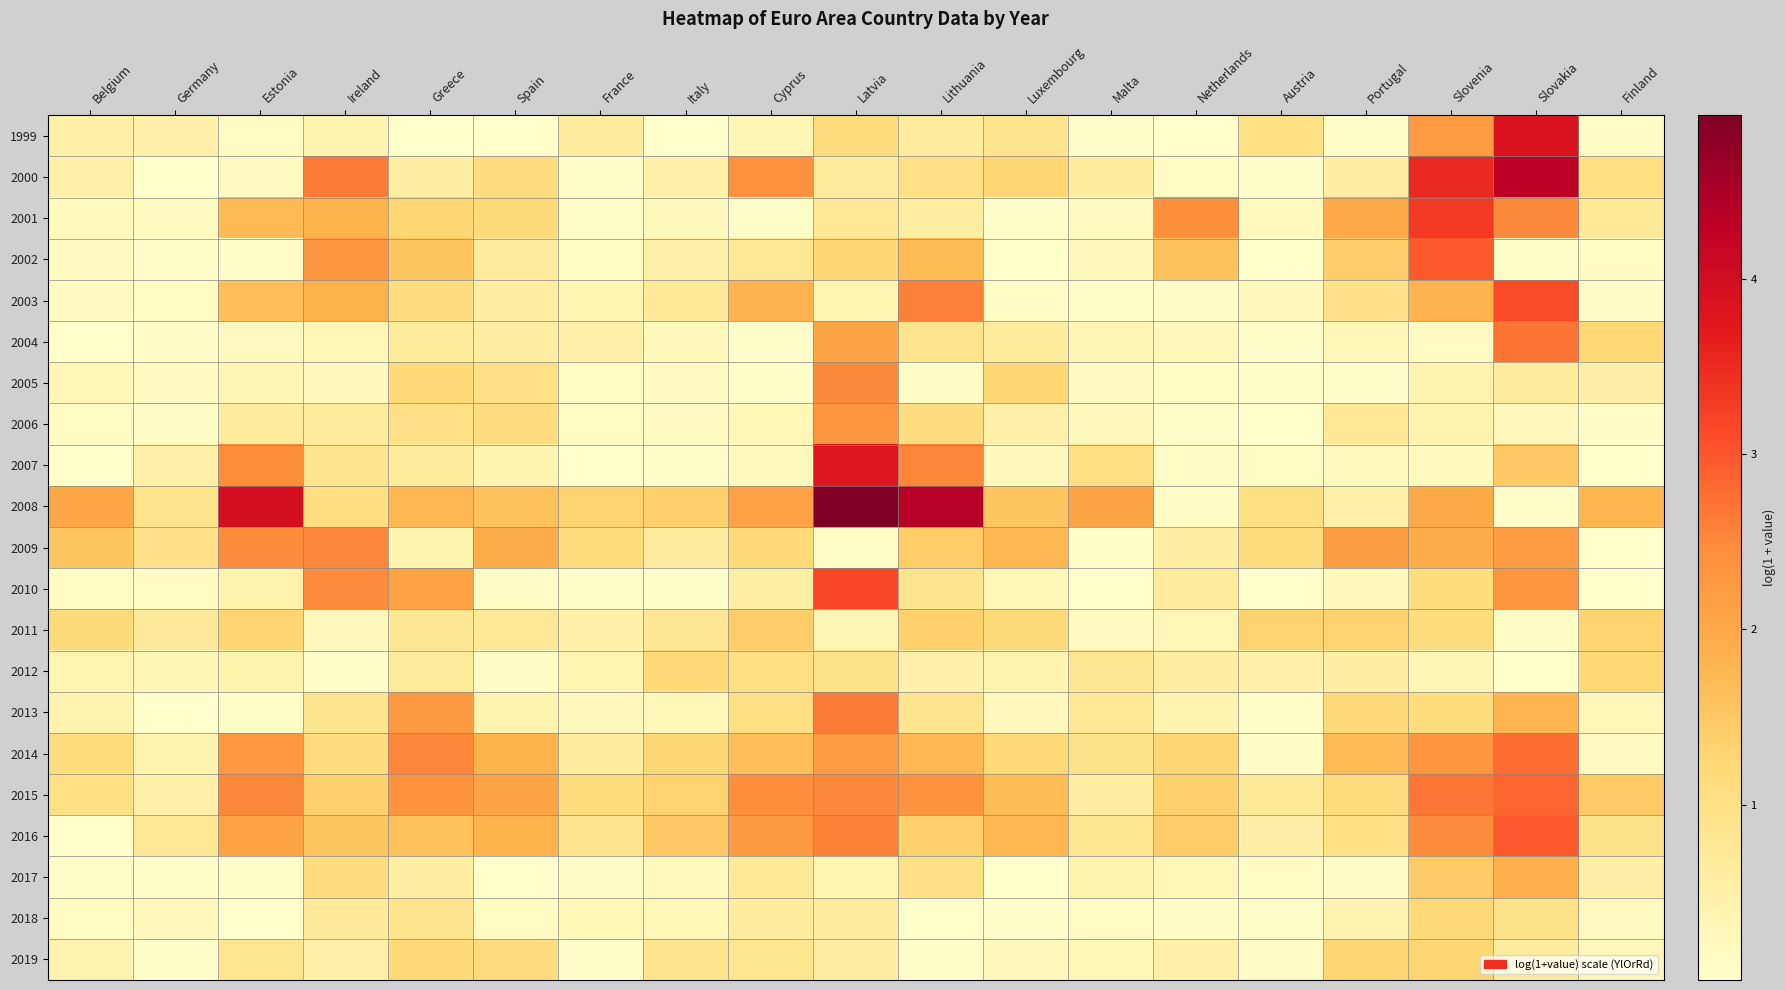

Reading left to right, extract all data points from this chart.

1999: Belgium=0.5	Germany=0.5	Estonia=0.1	Ireland=0.4	Greece=0.0	Spain=0.0	France=0.6	Italy=0.0	Cyprus=0.3	Latvia=1.2	Lithuania=0.7	Luxembourg=0.9	Malta=0.1	Netherlands=0.0	Austria=1.0	Portugal=0.1	Slovenia=2.2	Slovakia=3.8	Finland=0.1
2000: Belgium=0.5	Germany=0.0	Estonia=0.2	Ireland=2.6	Greece=0.6	Spain=1.1	France=0.1	Italy=0.5	Cyprus=2.4	Latvia=0.7	Lithuania=1.0	Luxembourg=1.3	Malta=0.6	Netherlands=0.1	Austria=0.0	Portugal=0.6	Slovenia=3.5	Slovakia=4.3	Finland=1.0
2001: Belgium=0.2	Germany=0.2	Estonia=1.7	Ireland=1.8	Greece=1.3	Spain=1.2	France=0.1	Italy=0.2	Cyprus=0.1	Latvia=0.8	Lithuania=0.6	Luxembourg=0.0	Malta=0.2	Netherlands=2.4	Austria=0.2	Portugal=2.0	Slovenia=3.3	Slovakia=2.5	Finland=0.8
2002: Belgium=0.2	Germany=0.0	Estonia=0.0	Ireland=2.3	Greece=1.5	Spain=0.7	France=0.1	Italy=0.5	Cyprus=0.8	Latvia=1.2	Lithuania=1.7	Luxembourg=0.0	Malta=0.3	Netherlands=1.6	Austria=0.0	Portugal=1.4	Slovenia=3.0	Slovakia=0.1	Finland=0.1
2003: Belgium=0.2	Germany=0.1	Estonia=1.7	Ireland=1.8	Greece=1.1	Spain=0.6	France=0.4	Italy=0.7	Cyprus=1.8	Latvia=0.4	Lithuania=2.6	Luxembourg=0.1	Malta=0.0	Netherlands=0.1	Austria=0.2	Portugal=1.0	Slovenia=1.8	Slovakia=3.1	Finland=0.1
2004: Belgium=0.0	Germany=0.1	Estonia=0.2	Ireland=0.3	Greece=0.7	Spain=0.6	France=0.5	Italy=0.2	Cyprus=0.0	Latvia=2.1	Lithuania=0.9	Luxembourg=0.7	Malta=0.3	Netherlands=0.2	Austria=0.0	Portugal=0.3	Slovenia=0.1	Slovakia=2.7	Finland=1.2
2005: Belgium=0.3	Germany=0.2	Estonia=0.3	Ireland=0.2	Greece=1.2	Spain=1.0	France=0.1	Italy=0.2	Cyprus=0.1	Latvia=2.5	Lithuania=0.1	Luxembourg=1.3	Malta=0.2	Netherlands=0.1	Austria=0.1	Portugal=0.0	Slovenia=0.4	Slovakia=0.7	Finland=0.5
2006: Belgium=0.1	Germany=0.1	Estonia=0.6	Ireland=0.7	Greece=1.0	Spain=1.1	France=0.1	Italy=0.2	Cyprus=0.3	Latvia=2.3	Lithuania=1.1	Luxembourg=0.5	Malta=0.3	Netherlands=0.0	Austria=0.0	Portugal=0.8	Slovenia=0.4	Slovakia=0.3	Finland=0.1
2007: Belgium=0.0	Germany=0.5	Estonia=2.4	Ireland=0.9	Greece=0.7	Spain=0.4	France=0.0	Italy=0.0	Cyprus=0.2	Latvia=3.8	Lithuania=2.5	Luxembourg=0.2	Malta=1.1	Netherlands=0.1	Austria=0.1	Portugal=0.2	Slovenia=0.2	Slovakia=1.5	Finland=0.0
2008: Belgium=2.0	Germany=0.9	Estonia=4.0	Ireland=1.1	Greece=1.8	Spain=1.6	France=1.3	Italy=1.4	Cyprus=2.1	Latvia=4.9	Lithuania=4.4	Luxembourg=1.5	Malta=2.1	Netherlands=0.1	Austria=1.1	Portugal=0.5	Slovenia=2.0	Slovakia=0.1	Finland=1.8
2009: Belgium=1.5	Germany=1.0	Estonia=2.5	Ireland=2.5	Greece=0.4	Spain=1.9	France=1.1	Italy=0.7	Cyprus=1.2	Latvia=0.1	Lithuania=1.4	Luxembourg=1.8	Malta=0.1	Netherlands=0.6	Austria=1.1	Portugal=2.2	Slovenia=1.9	Slovakia=2.2	Finland=0.0
2010: Belgium=0.1	Germany=0.1	Estonia=0.5	Ireland=2.5	Greece=2.1	Spain=0.1	France=0.0	Italy=0.0	Cyprus=0.6	Latvia=3.2	Lithuania=0.9	Luxembourg=0.3	Malta=0.0	Netherlands=0.7	Austria=0.0	Portugal=0.2	Slovenia=1.1	Slovakia=2.3	Finland=0.0
2011: Belgium=1.2	Germany=0.7	Estonia=1.3	Ireland=0.2	Greece=0.8	Spain=0.8	France=0.5	Italy=0.8	Cyprus=1.4	Latvia=0.3	Lithuania=1.4	Luxembourg=1.2	Malta=0.2	Netherlands=0.3	Austria=1.3	Portugal=1.3	Slovenia=1.1	Slovakia=0.1	Finland=1.3
2012: Belgium=0.4	Germany=0.3	Estonia=0.4	Ireland=0.0	Greece=0.7	Spain=0.1	France=0.4	Italy=1.2	Cyprus=1.0	Latvia=1.0	Lithuania=0.5	Luxembourg=0.4	Malta=0.8	Netherlands=0.6	Austria=0.5	Portugal=0.6	Slovenia=0.3	Slovakia=0.0	Finland=1.2
2013: Belgium=0.4	Germany=0.0	Estonia=0.1	Ireland=0.9	Greece=2.2	Spain=0.4	France=0.2	Italy=0.3	Cyprus=1.0	Latvia=2.6	Lithuania=0.9	Luxembourg=0.2	Malta=0.8	Netherlands=0.4	Austria=0.1	Portugal=1.2	Slovenia=1.1	Slovakia=1.8	Finland=0.3
2014: Belgium=1.1	Germany=0.4	Estonia=2.3	Ireland=1.1	Greece=2.5	Spain=1.8	France=0.6	Italy=1.2	Cyprus=1.6	Latvia=2.2	Lithuania=1.8	Luxembourg=1.2	Malta=1.0	Netherlands=1.3	Austria=0.1	Portugal=1.7	Slovenia=2.3	Slovakia=2.8	Finland=0.2
2015: Belgium=1.0	Germany=0.5	Estonia=2.5	Ireland=1.4	Greece=2.4	Spain=2.1	France=1.1	Italy=1.3	Cyprus=2.4	Latvia=2.5	Lithuania=2.4	Luxembourg=1.7	Malta=0.6	Netherlands=1.4	Austria=0.7	Portugal=1.1	Slovenia=2.7	Slovakia=2.9	Finland=1.5
2016: Belgium=0.0	Germany=0.8	Estonia=2.1	Ireland=1.5	Greece=1.6	Spain=1.8	France=0.9	Italy=1.5	Cyprus=2.3	Latvia=2.6	Lithuania=1.4	Luxembourg=1.8	Malta=0.9	Netherlands=1.4	Austria=0.5	Portugal=1.0	Slovenia=2.5	Slovakia=3.0	Finland=0.9
2017: Belgium=0.1	Germany=0.0	Estonia=0.1	Ireland=1.1	Greece=0.6	Spain=0.0	France=0.1	Italy=0.2	Cyprus=0.7	Latvia=0.4	Lithuania=1.0	Luxembourg=0.0	Malta=0.5	Netherlands=0.3	Austria=0.1	Portugal=0.1	Slovenia=1.5	Slovakia=1.9	Finland=0.5
2018: Belgium=0.1	Germany=0.2	Estonia=0.0	Ireland=0.7	Greece=0.9	Spain=0.2	France=0.3	Italy=0.3	Cyprus=0.6	Latvia=0.7	Lithuania=0.0	Luxembourg=0.0	Malta=0.1	Netherlands=0.1	Austria=0.1	Portugal=0.4	Slovenia=1.2	Slovakia=0.9	Finland=0.2
2019: Belgium=0.4	Germany=0.0	Estonia=0.8	Ireland=0.5	Greece=1.2	Spain=1.1	France=0.1	Italy=0.9	Cyprus=0.8	Latvia=0.6	Lithuania=0.0	Luxembourg=0.2	Malta=0.3	Netherlands=0.5	Austria=0.1	Portugal=1.3	Slovenia=1.3	Slovakia=0.7	Finland=0.3